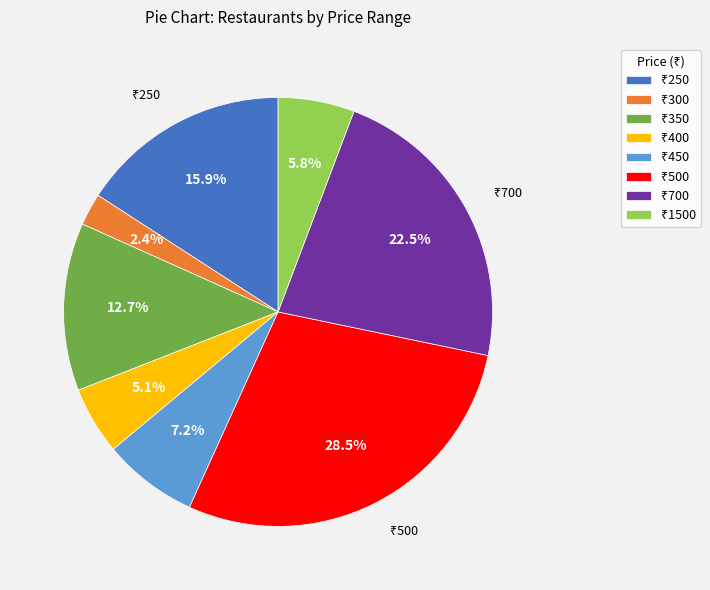

Is there any slice that represents more than half of the pie?

No